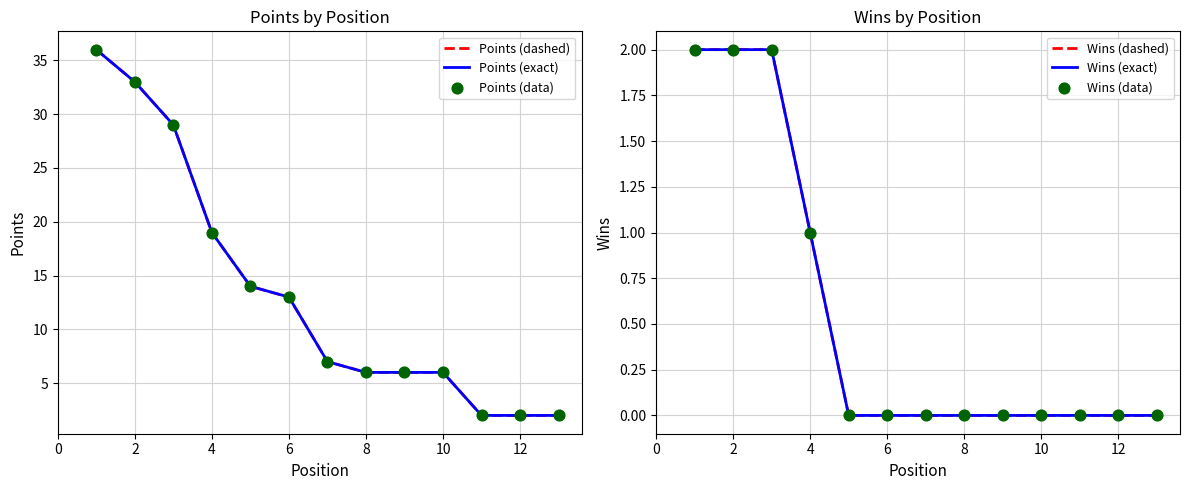

Which series contains the lowest Y value?

Wins (dashed)